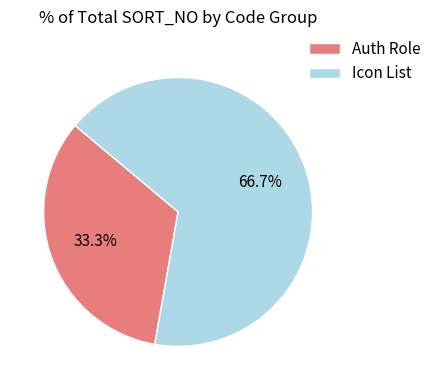

Combined, do Auth Role and Icon List account for over 50%?

Yes